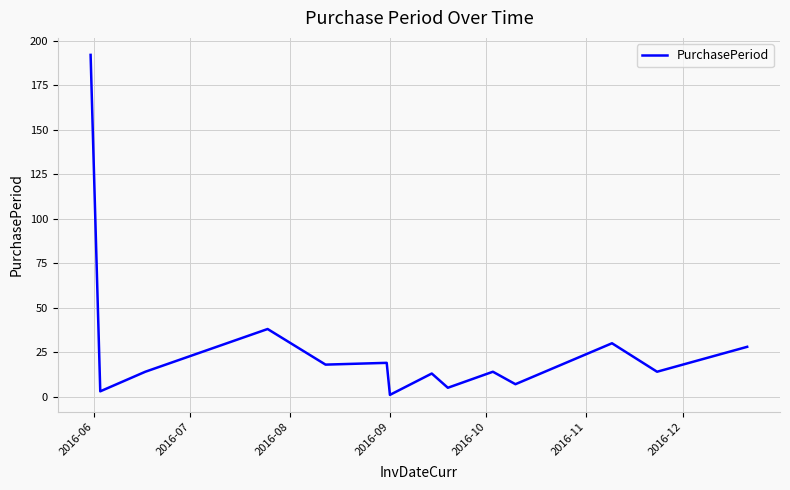

What is the maximum value shown in the chart?

192